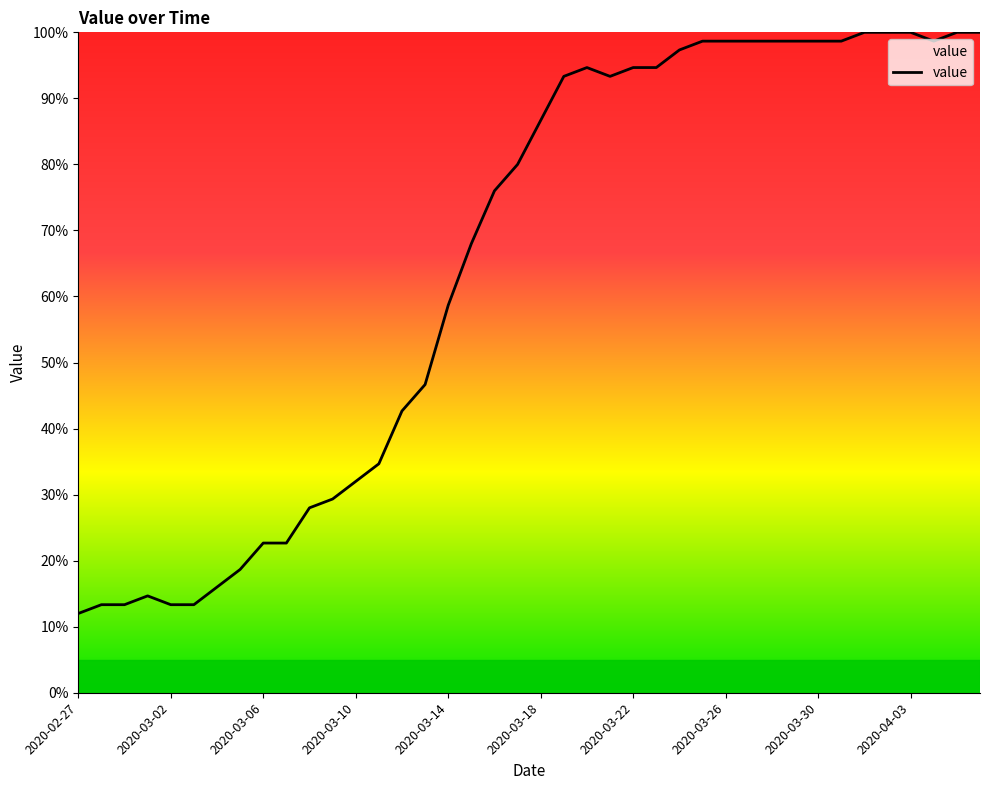

What is the smallest value displayed?

12.0